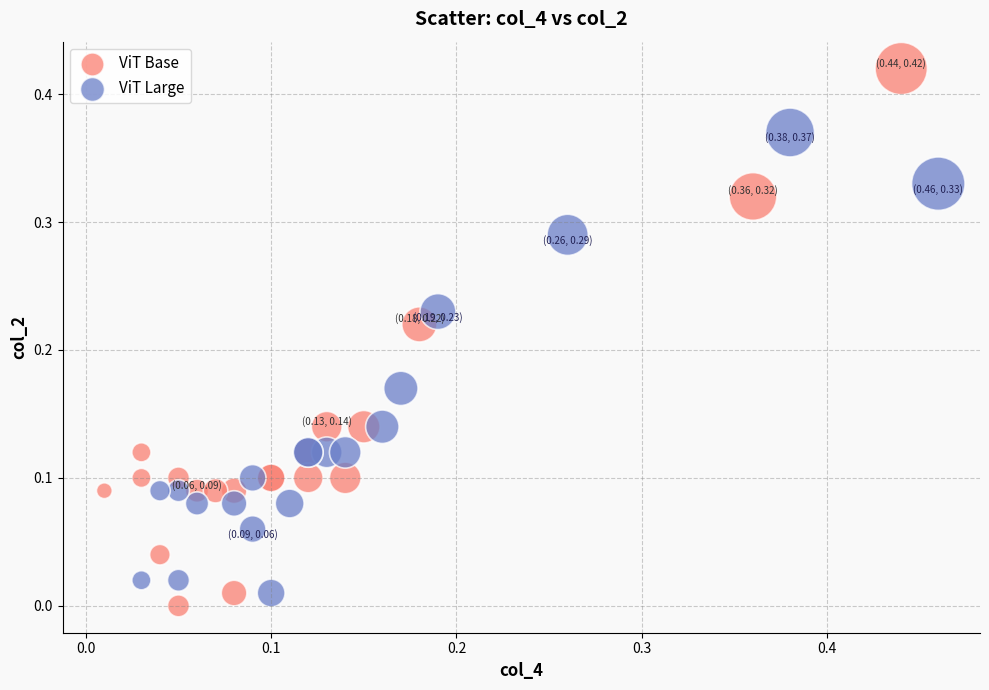

Which series has the widest spread of Y values?

ViT Base